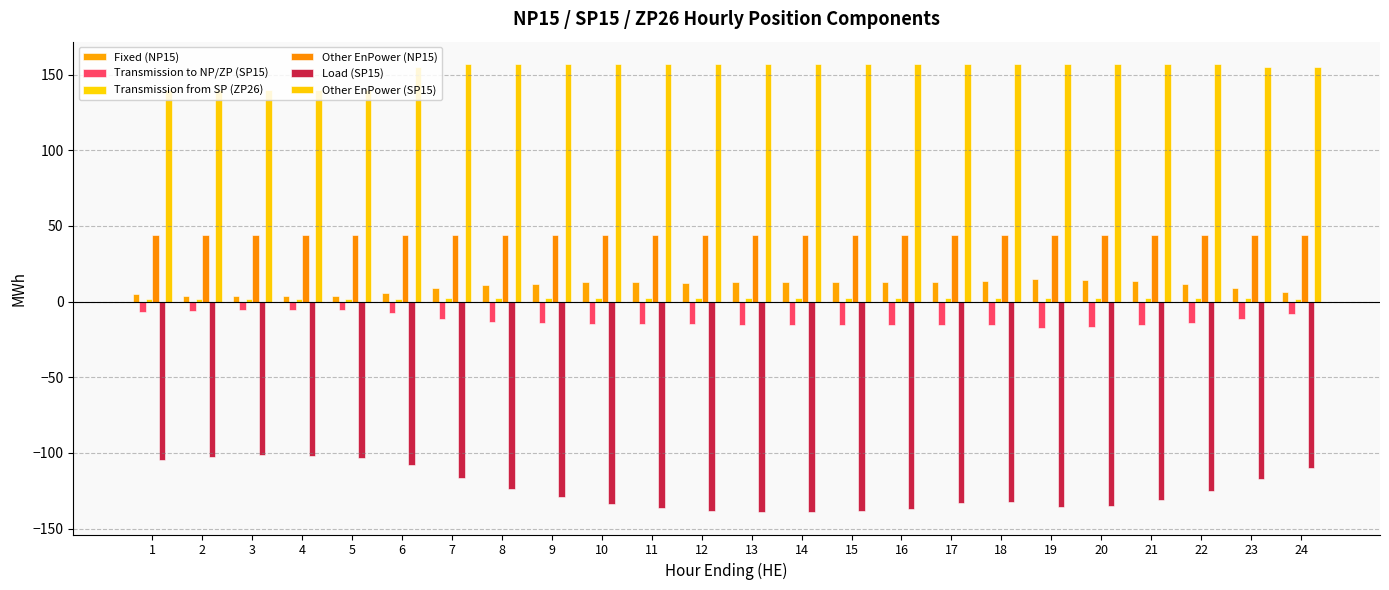

At which label does Fixed (NP15) first exceed 12?

10